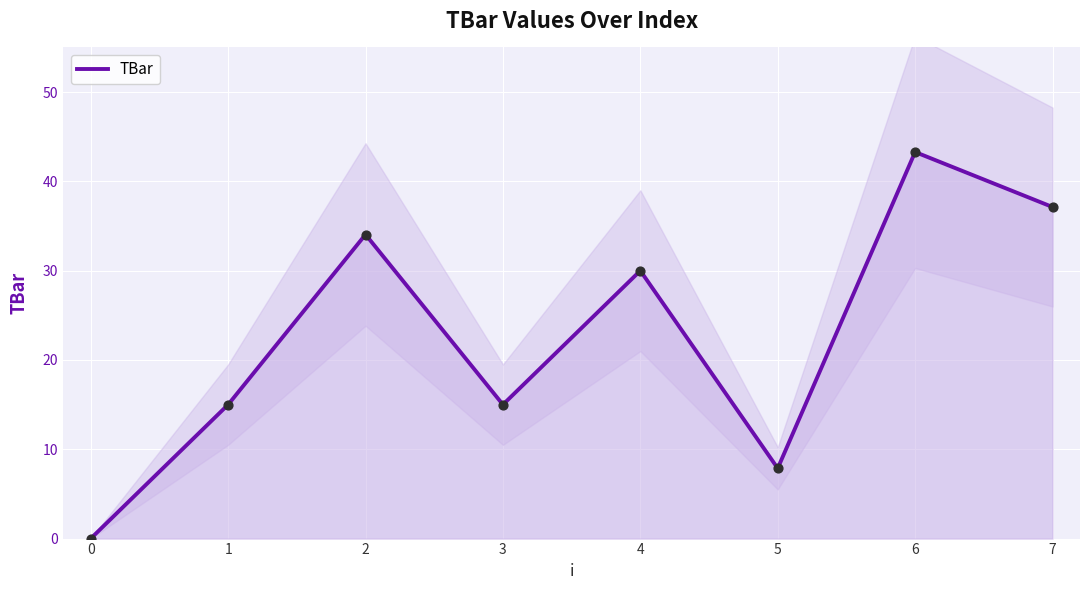

Is it true that TBar equals 37.1 at 7?

True